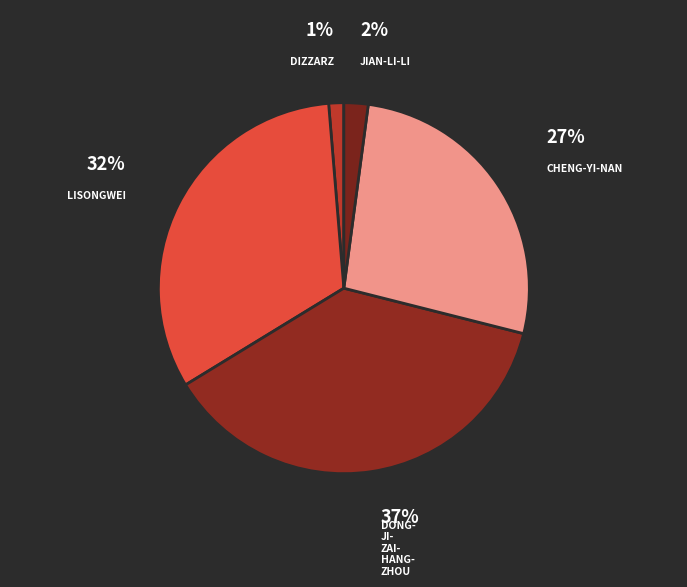

How many segments does this pie chart have?

5